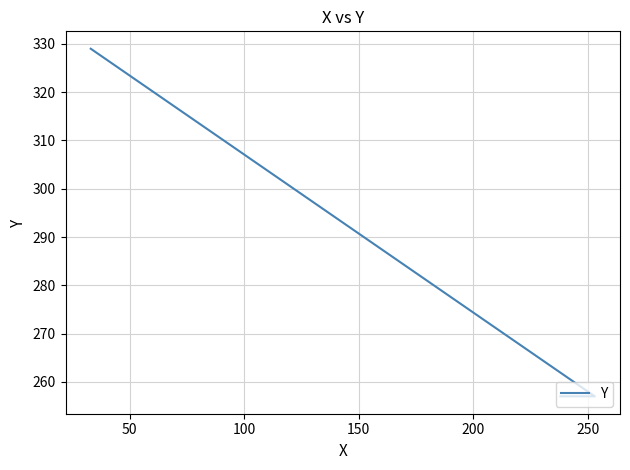

The chart shows a value of 368 at 0. True or false?

False